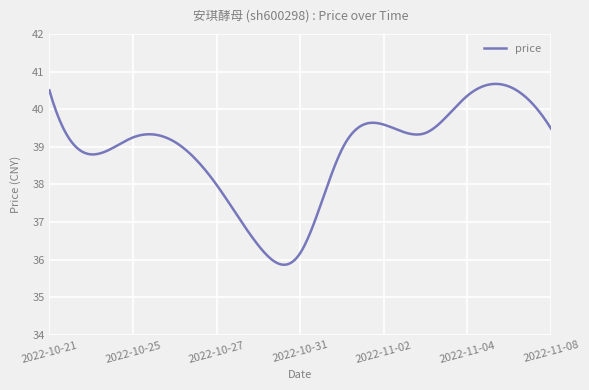

What is the minimum value shown in the chart?

35.9